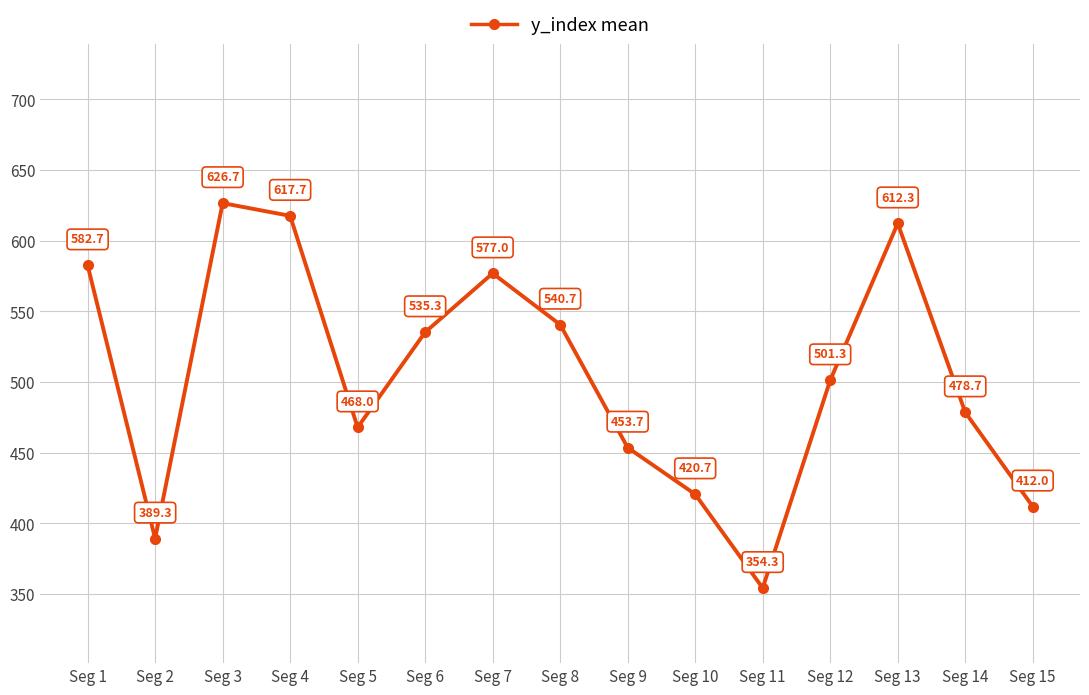

The chart shows a value of 420.7 at Seg 10. True or false?

True